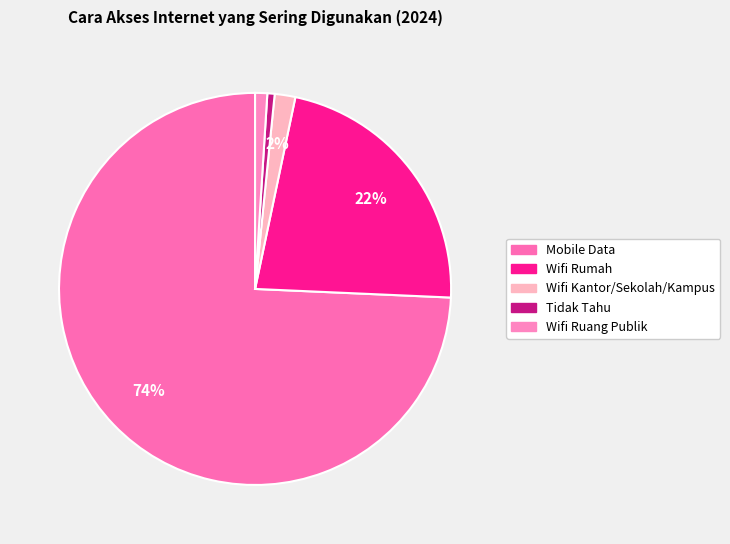

What percentage is the Mobile Data slice, to the nearest percent?

74%